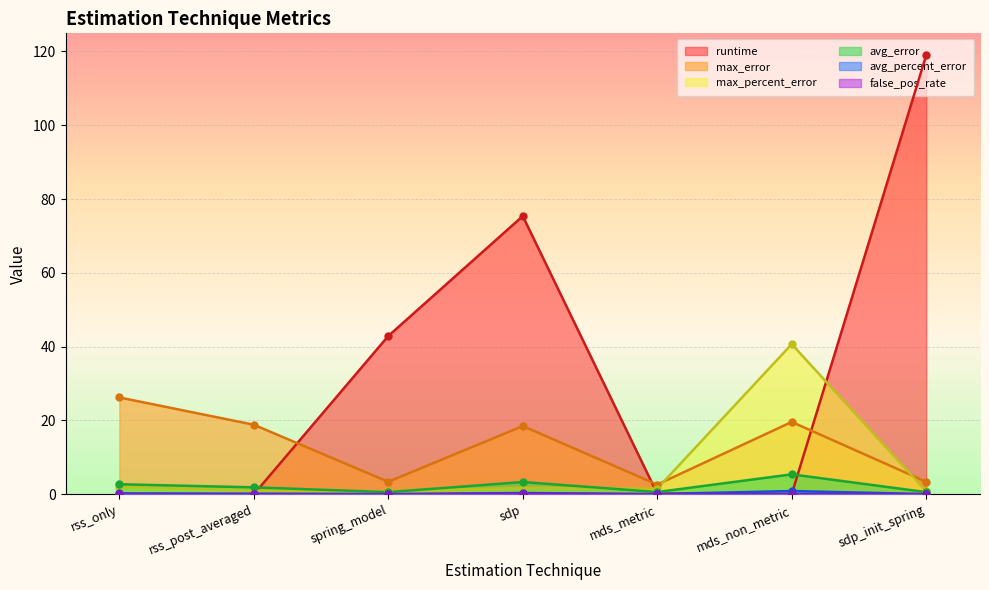

At which label does max_error first exceed 18?

rss_only